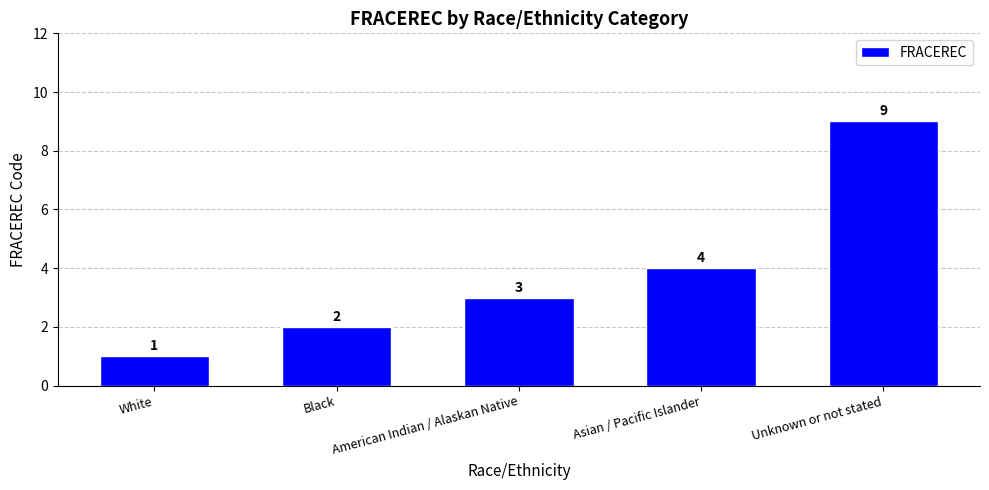

Approximately how many times larger is the value at Unknown or not stated compared to White?

9.0